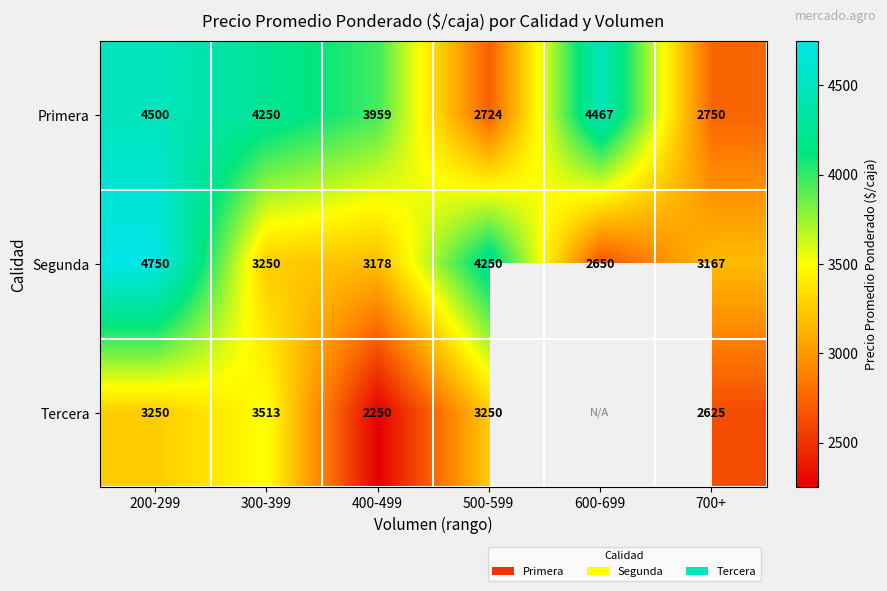

At 500-599, list the series in order from smallest to largest.

Primera, Tercera, Segunda